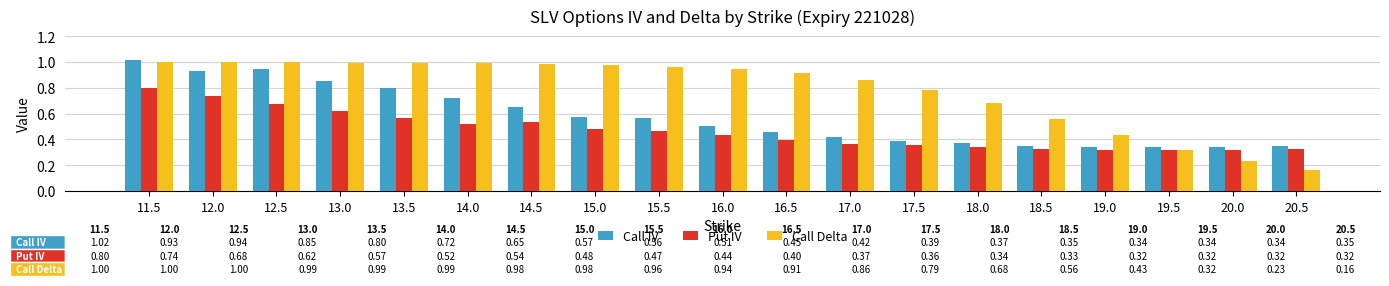

What position from the left is 18.0?

14